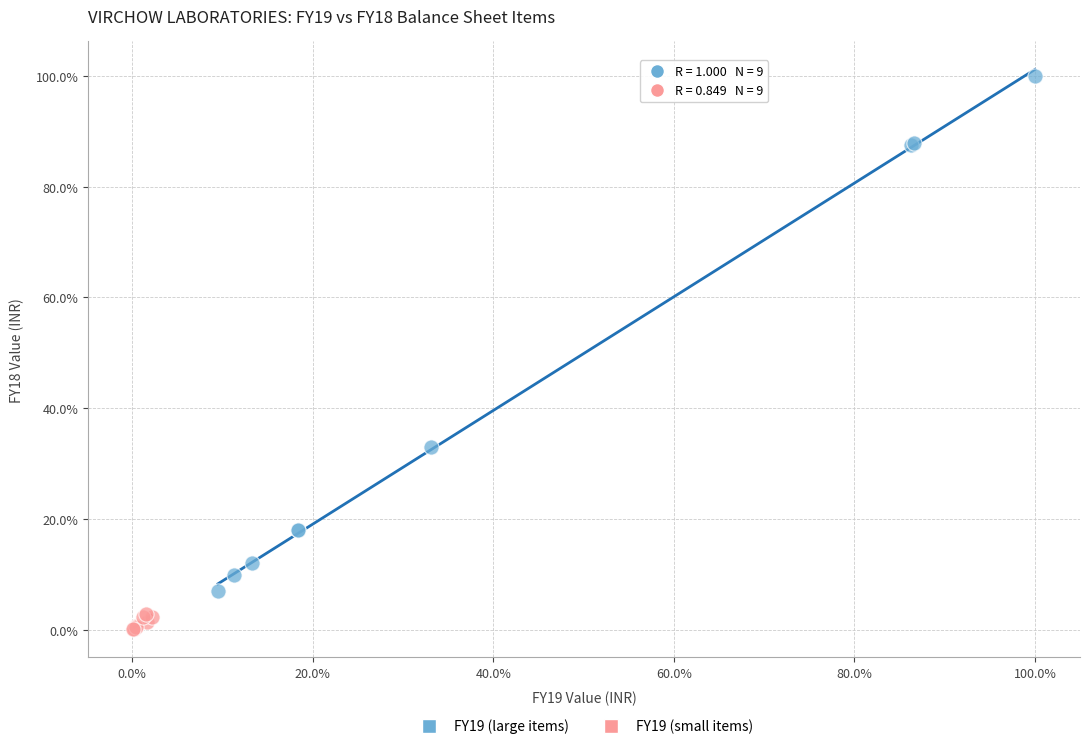

What are all the series names shown in the legend?

FY19 (large items), FY19 (small items)